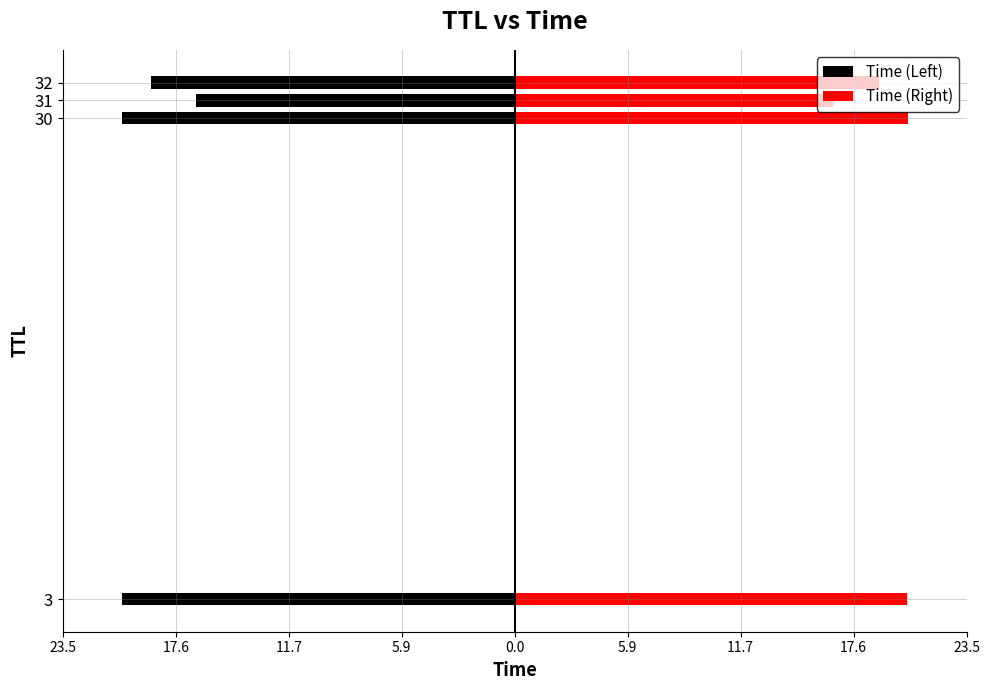

Is it true that Time (Left) equals -20.4 at 0.0?

True